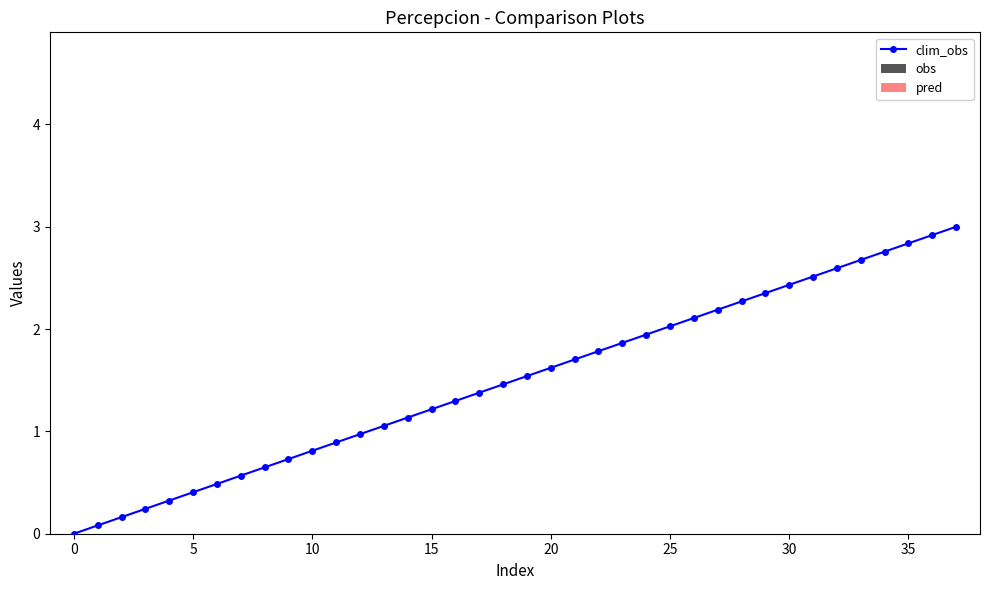

Is this an area chart (filled region under the line)?

No